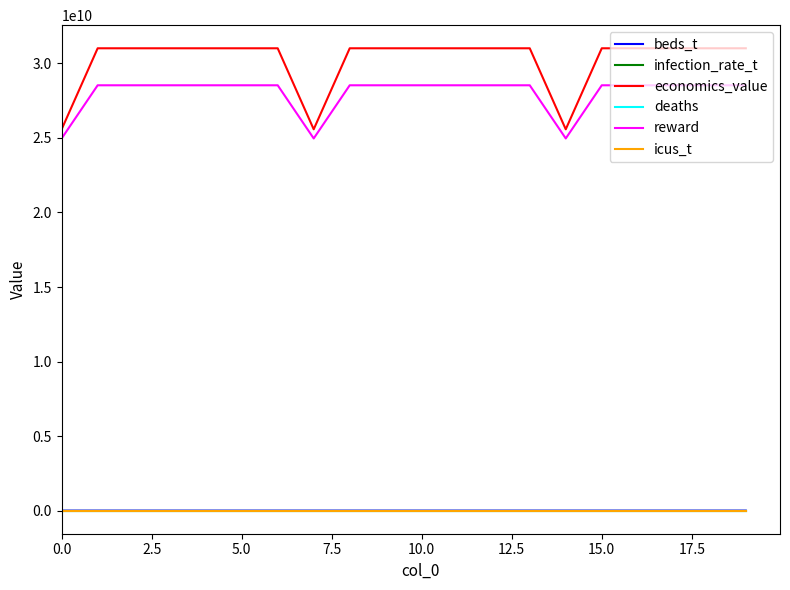

True or false: beds_t and economics_value cross at least once.

False